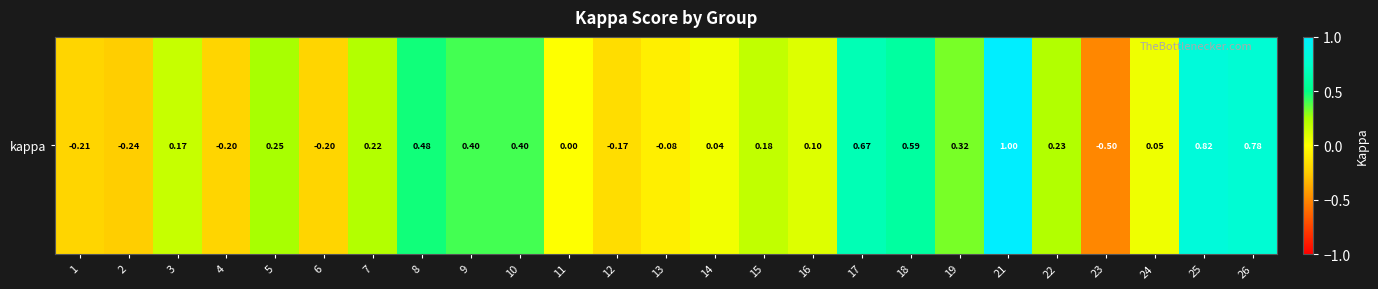

List the labels in order of value, largest first.

21, 25, 26, 17, 18, 8, 9, 10, 19, 5, 22, 7, 15, 3, 16, 24, 14, 11, 13, 12, 6, 4, 1, 2, 23